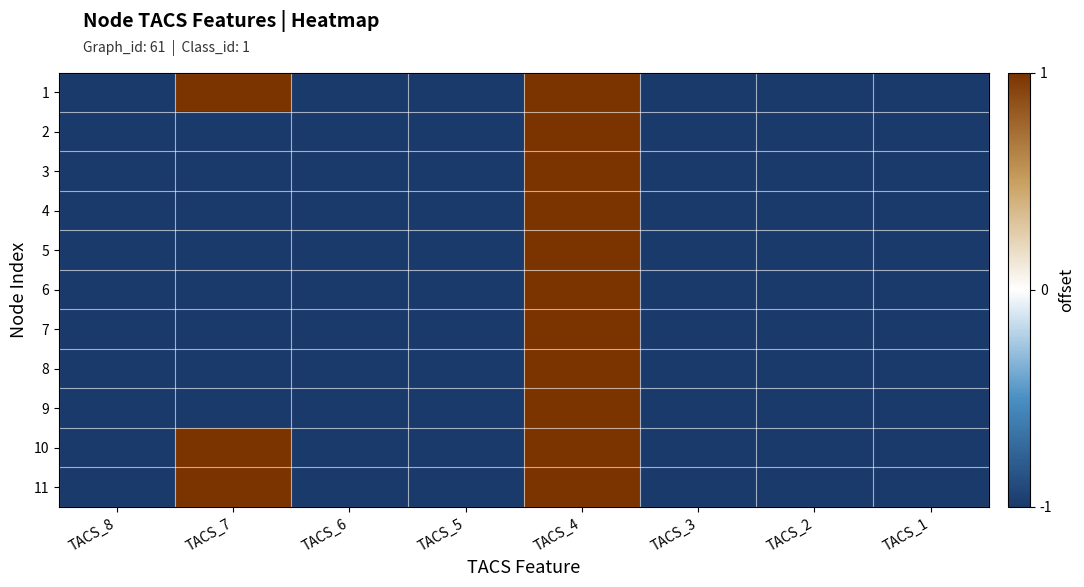

Which has a higher value, TACS_2 or TACS_7?

TACS_7